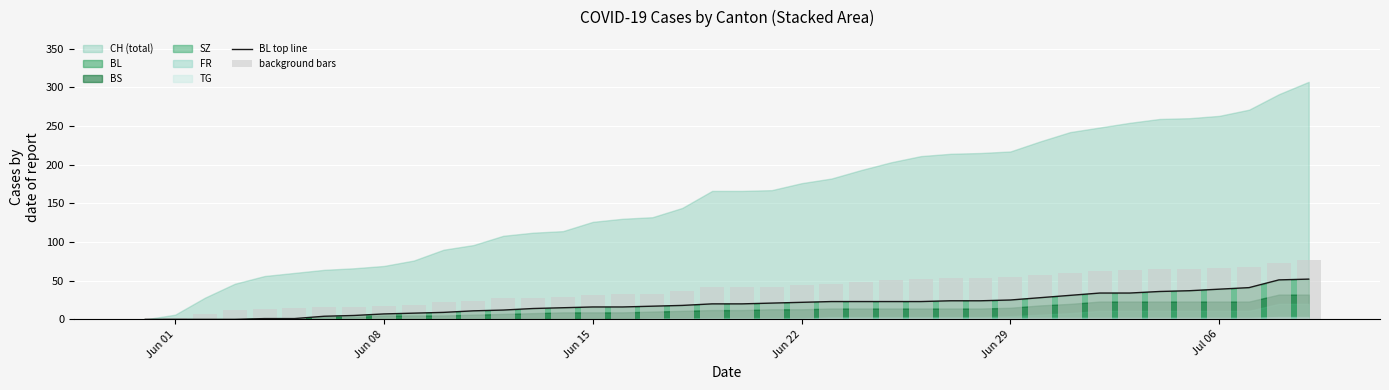

What is the value of the BL top line bar at the 23rd from the left?

22.0